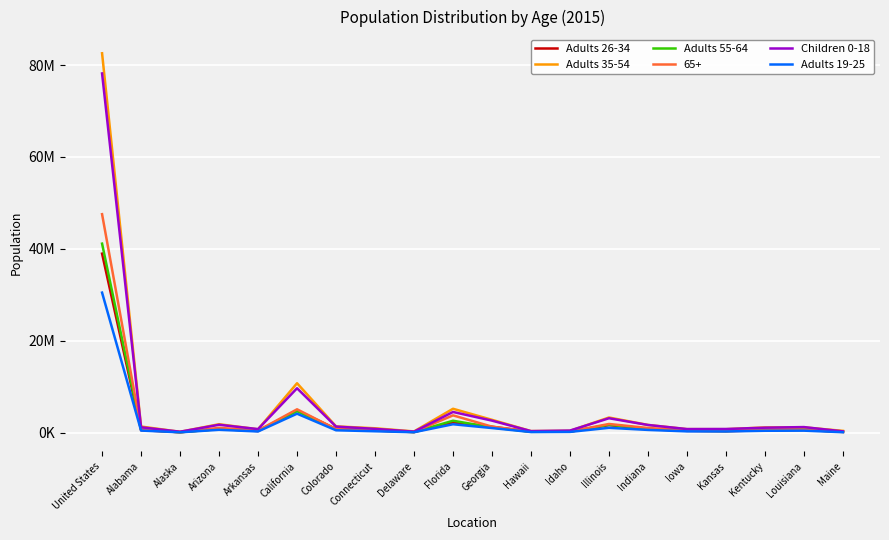

What is the sum of all Adults 19-25 values?

43046900